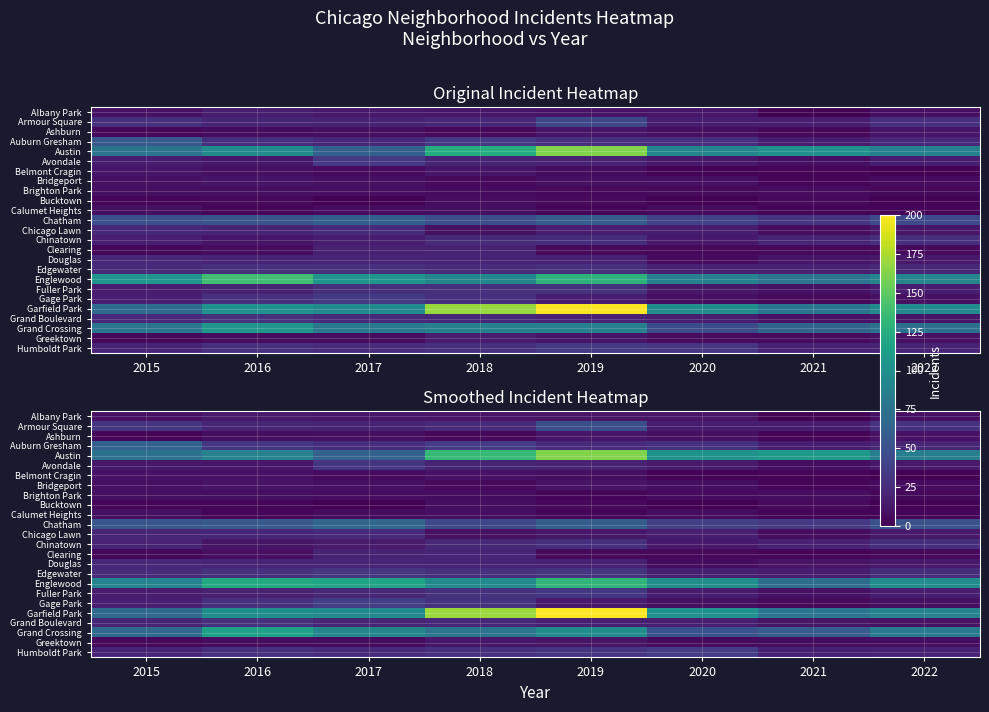

How many distinct data groups are displayed?

25